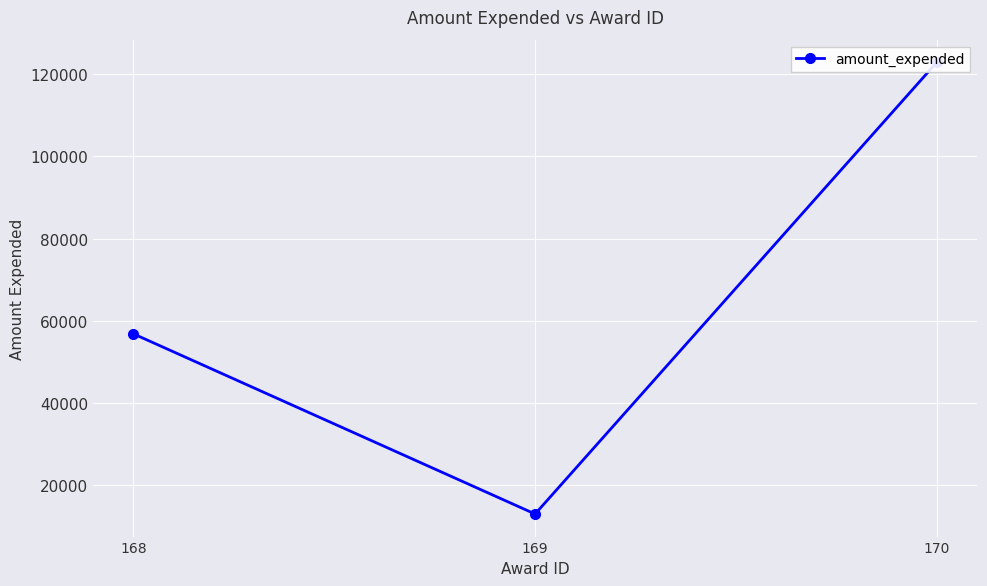

The value at 168 is 56785. True or false?

True